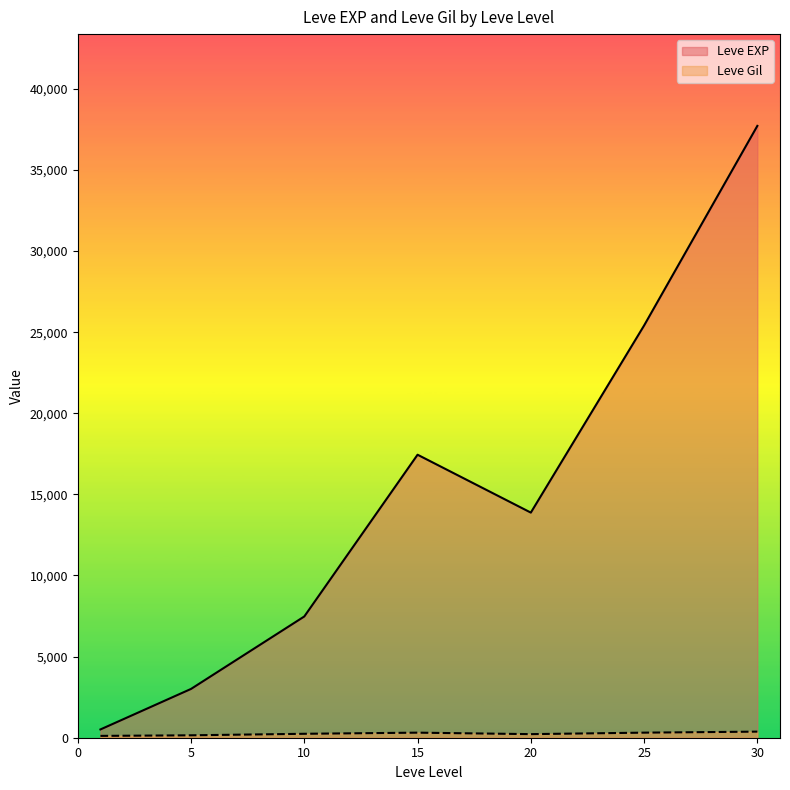

What is the maximum value shown in the chart?

37715.0